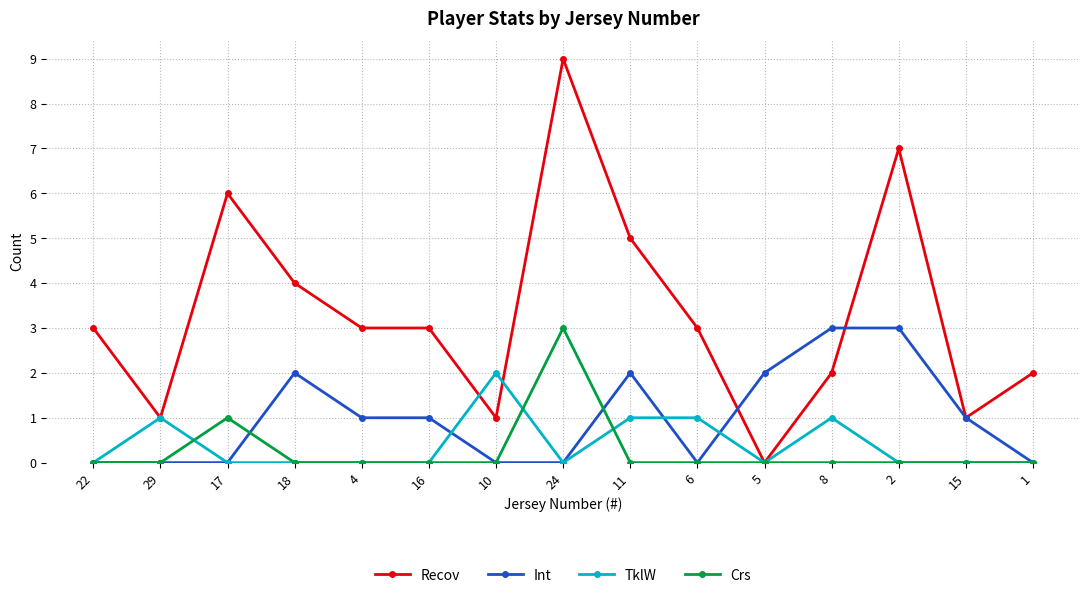

What are all the series names shown in the legend?

Recov, Int, TklW, Crs